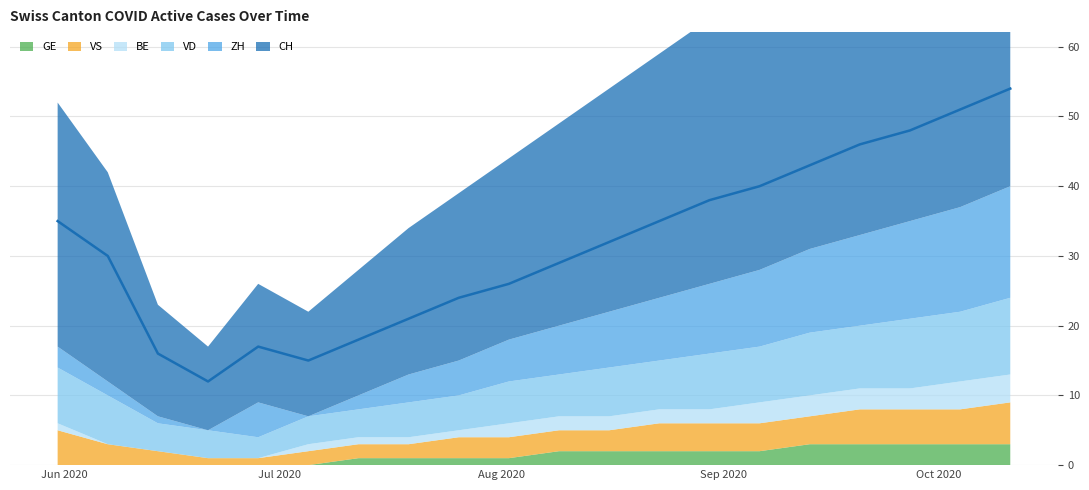

List the series in order of their peak value, highest first.

CH, ZH, VD, VS, BE, GE